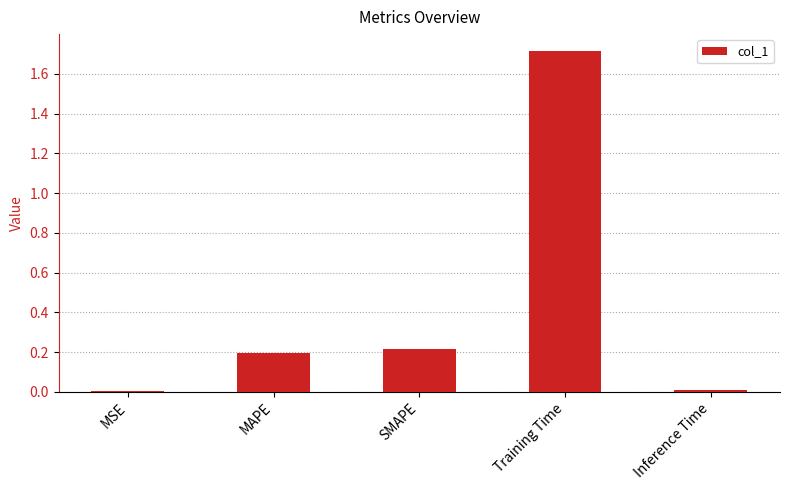

Is it true that the value at SMAPE is 0.2?

True